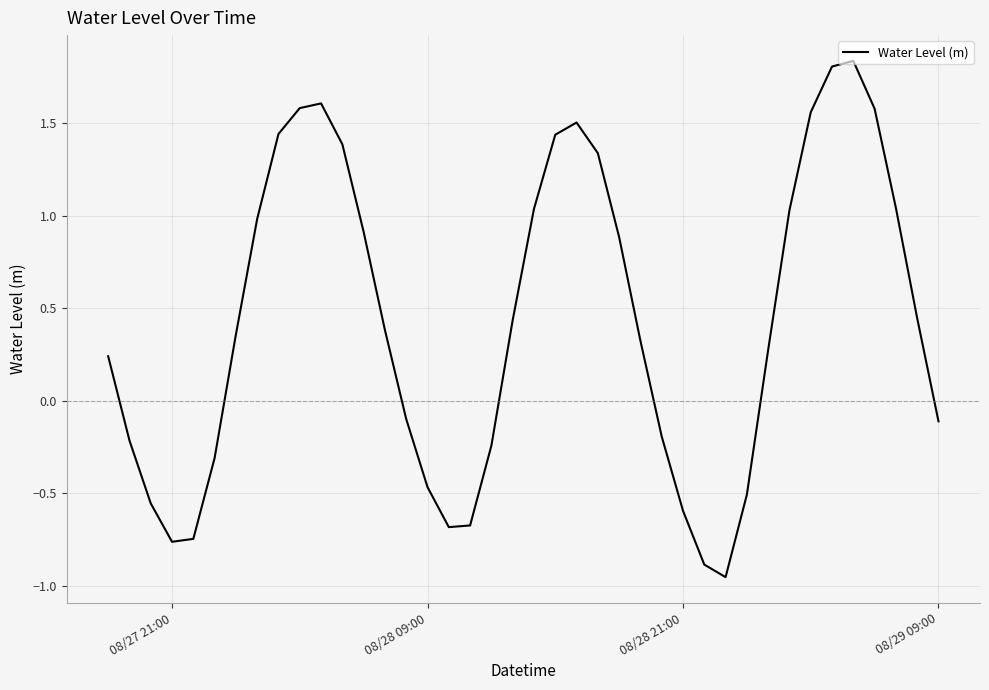

How many lines are shown in the chart?

1